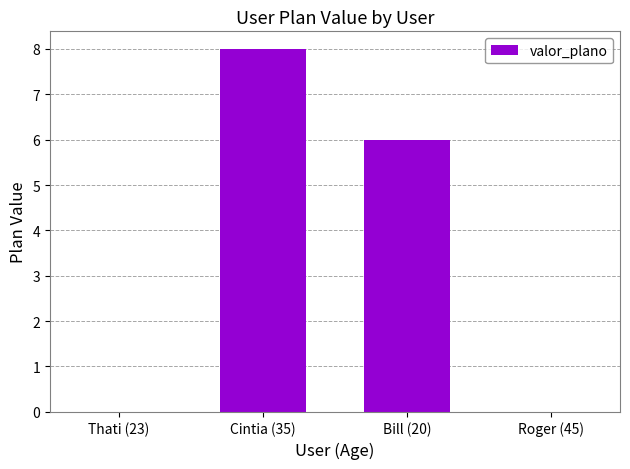

The value at Roger (45) is 0.0. True or false?

True